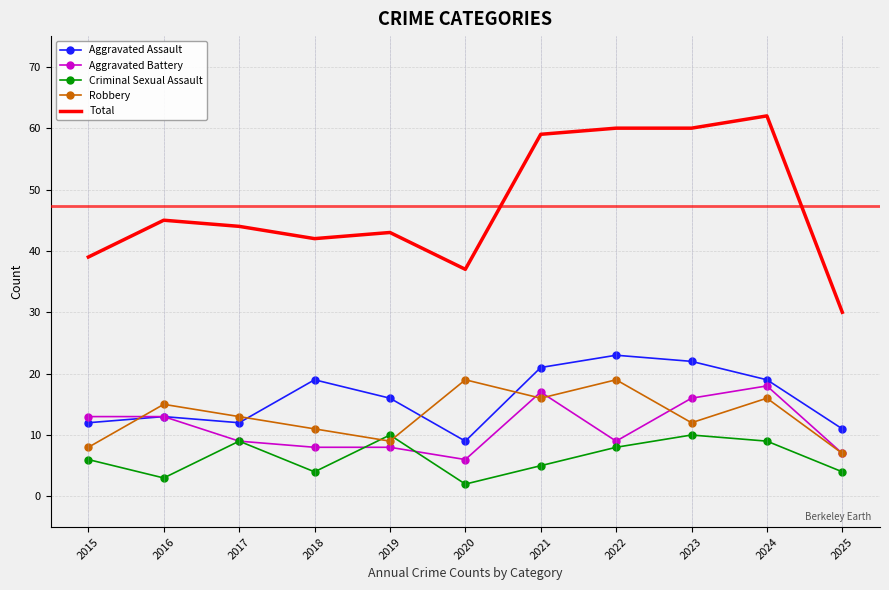

What is the sum of the Robbery values at 2022 and 2025?

26